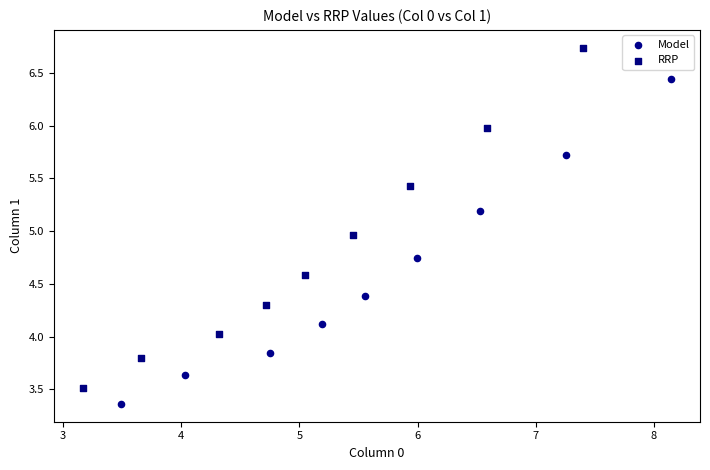

Which series contains the lowest Y value?

Model